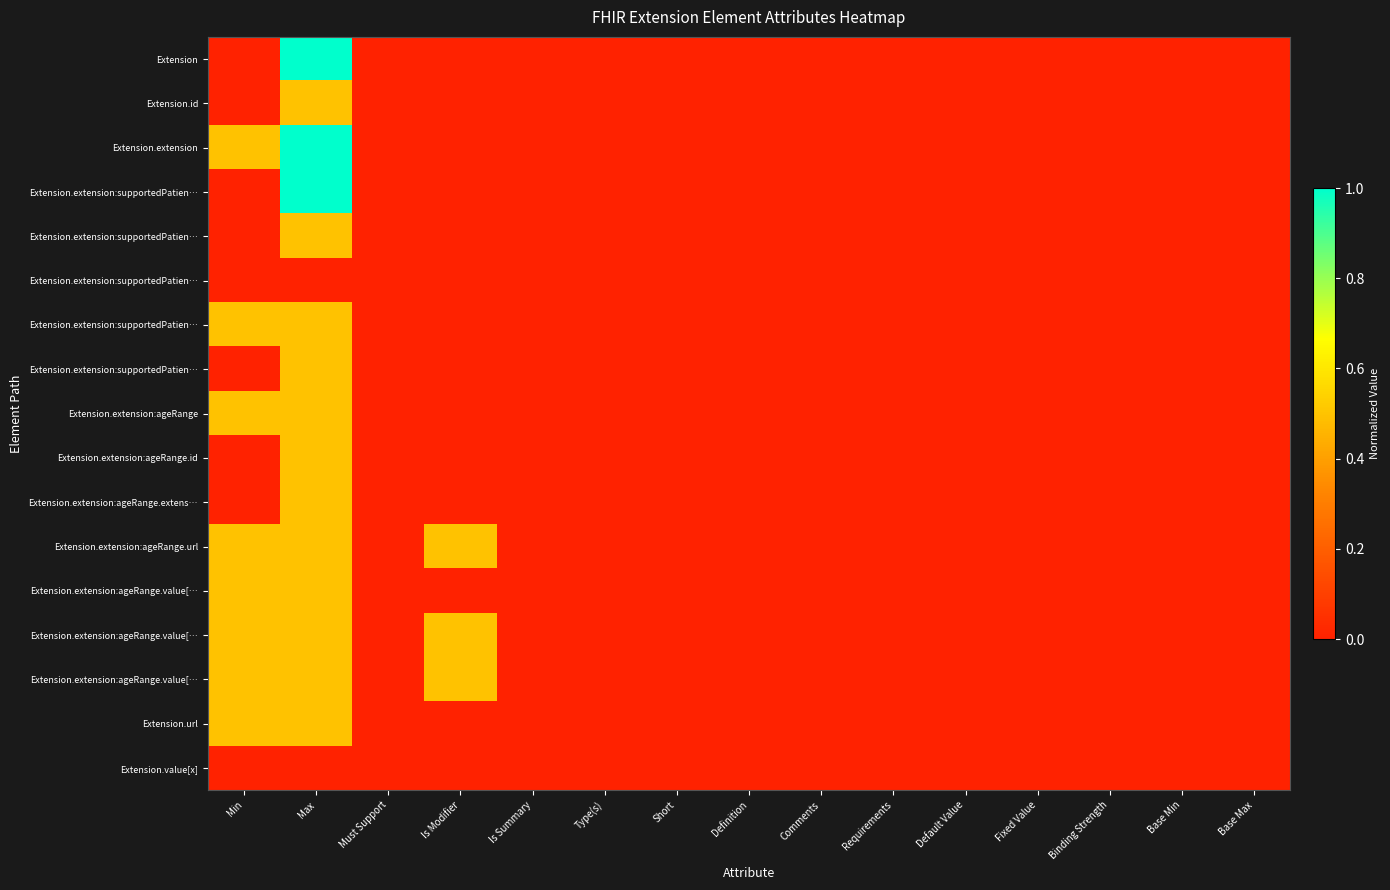

Which has a higher value, Base Min or Min?

Base Min